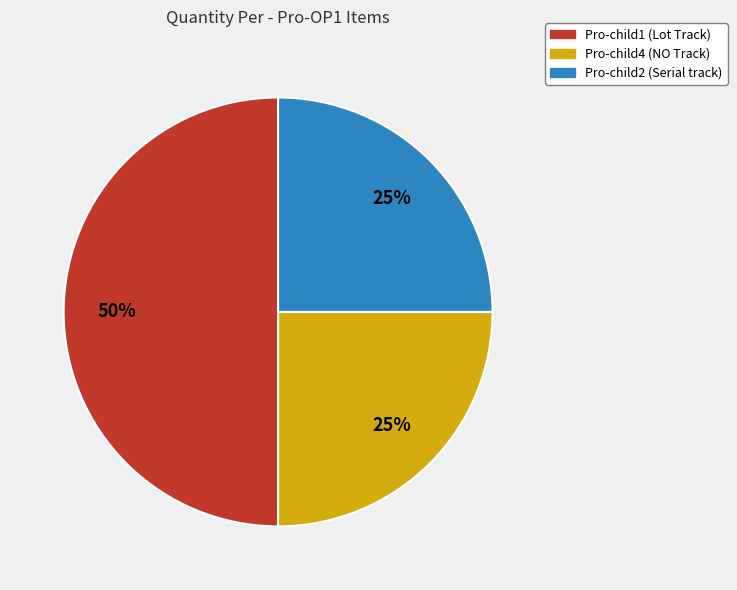

What is the ratio of the value at Pro-child4 (NO Track) to the value at Pro-child1 (Lot Track)?

0.5